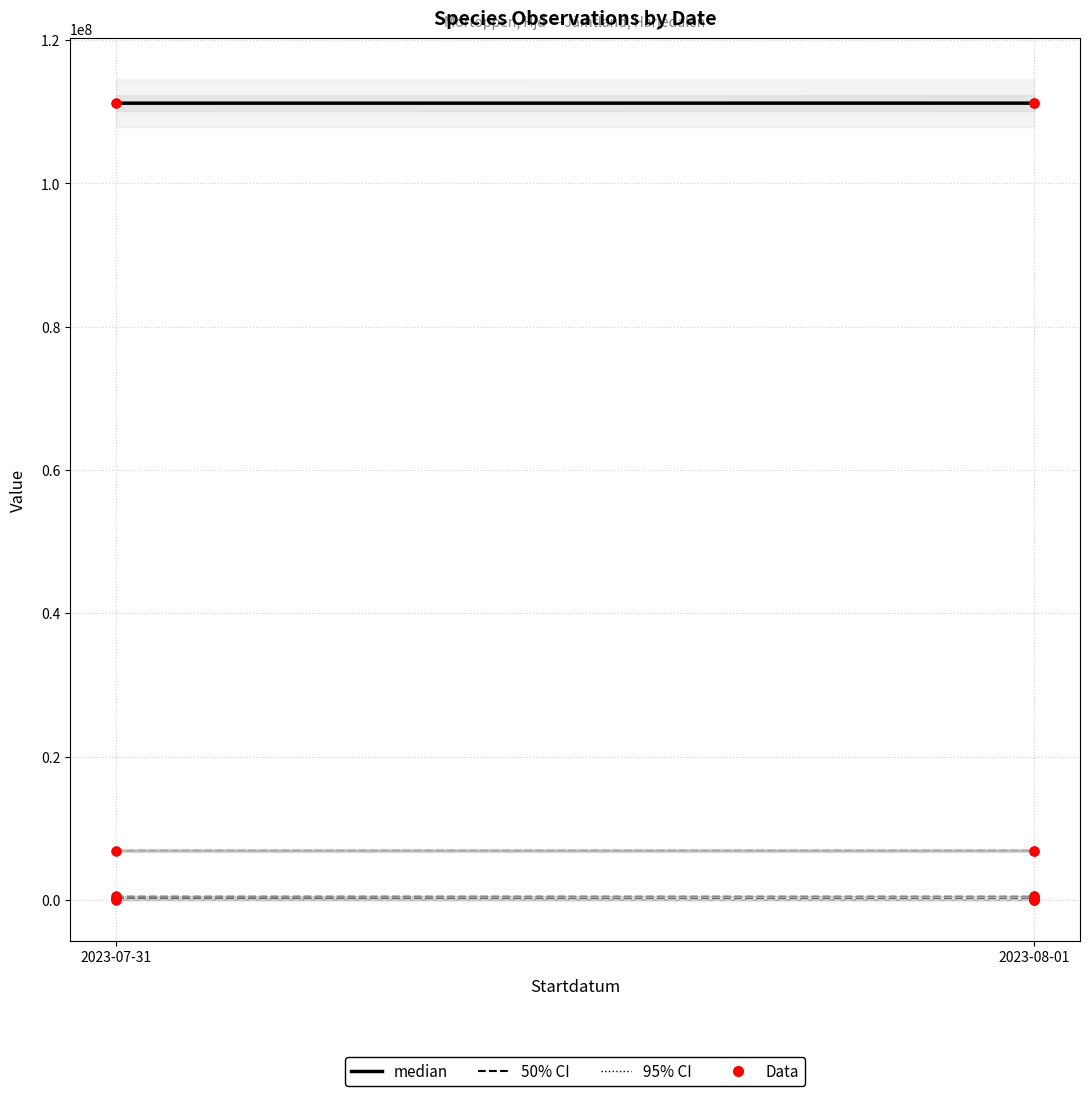

What is the total value across all series at 2023-08-01?

118855847.0